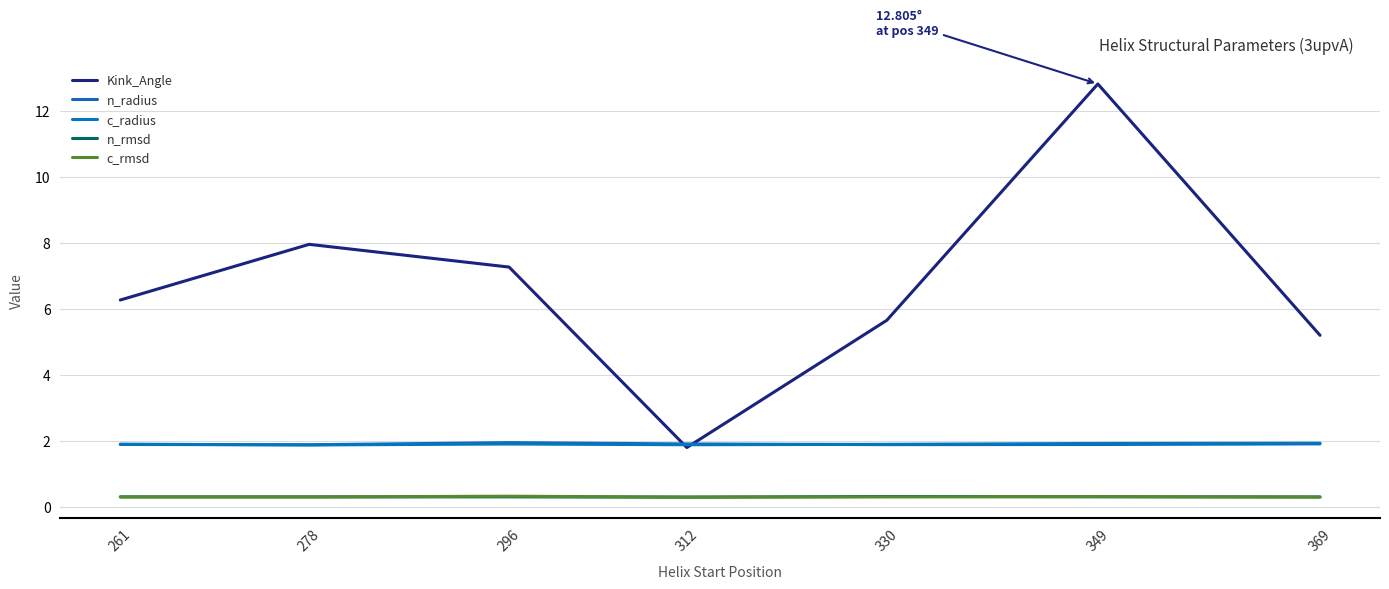

Count the number of data series in this chart.

5